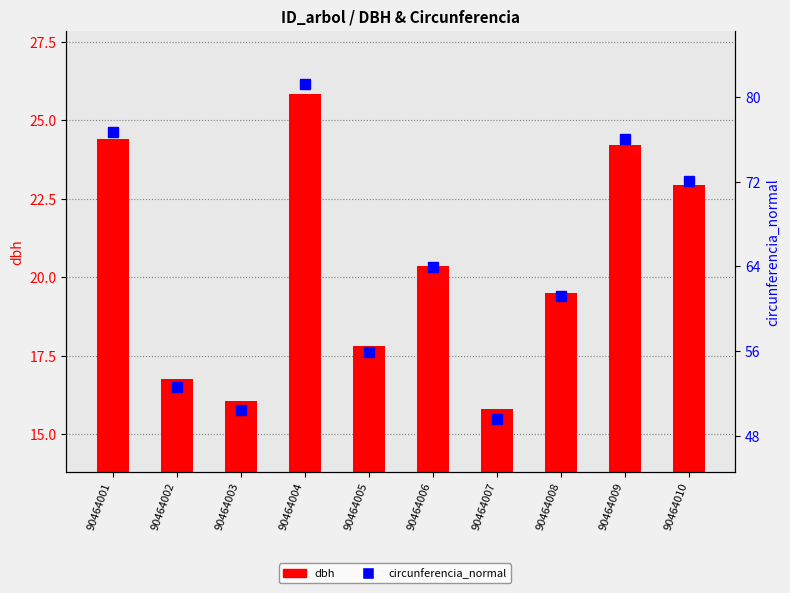

What is the average value of the circunferencia_normal series?

64.0